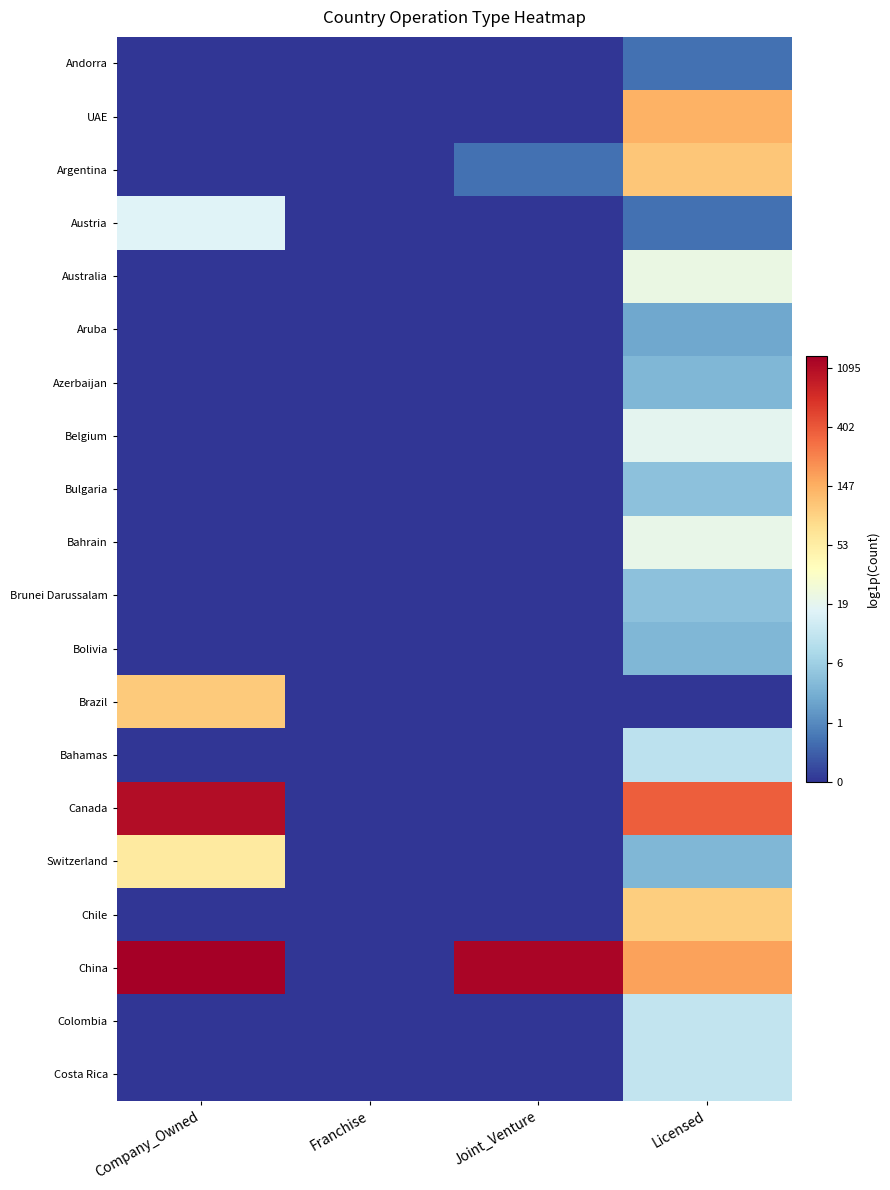

What is the difference between the highest and lowest values at Licensed?

5.9